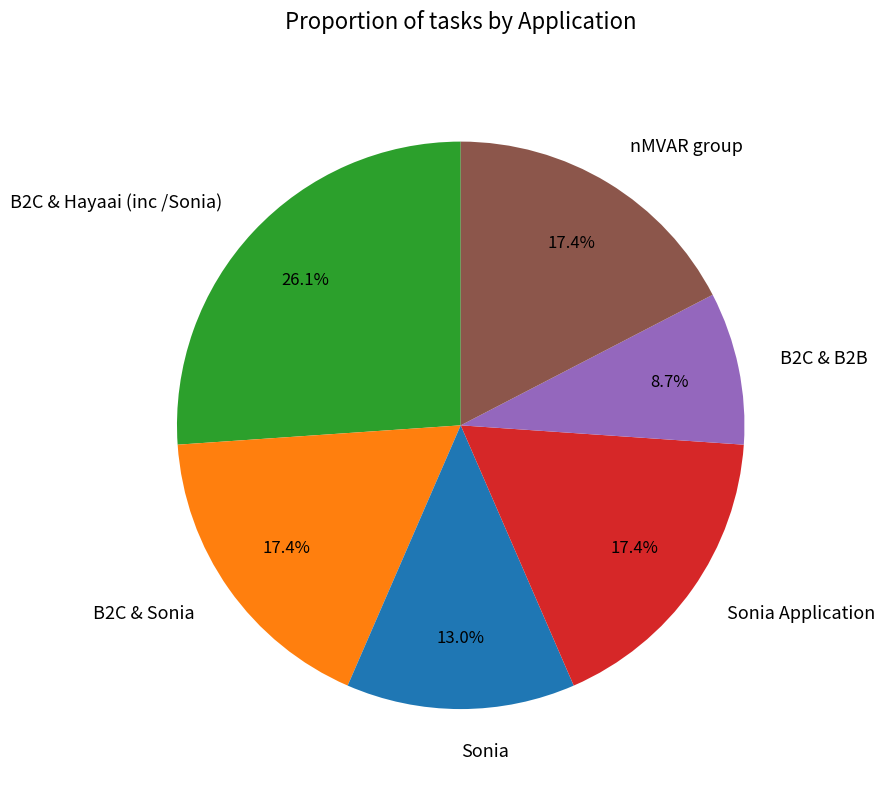

Does Sonia account for over 50% of the chart?

No